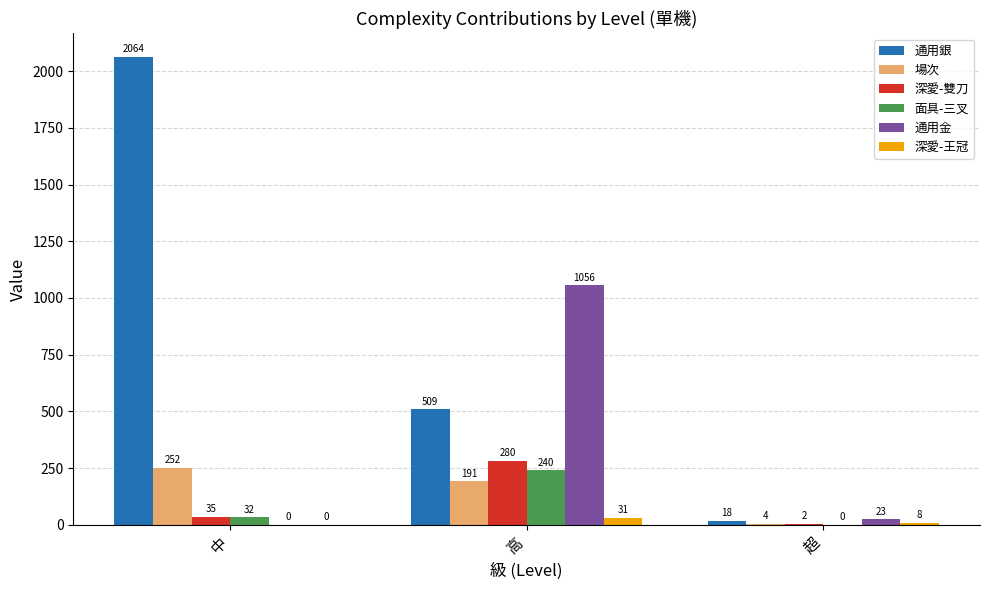

What is the sum of the 深愛-雙刀 values at 高 and 中?

315